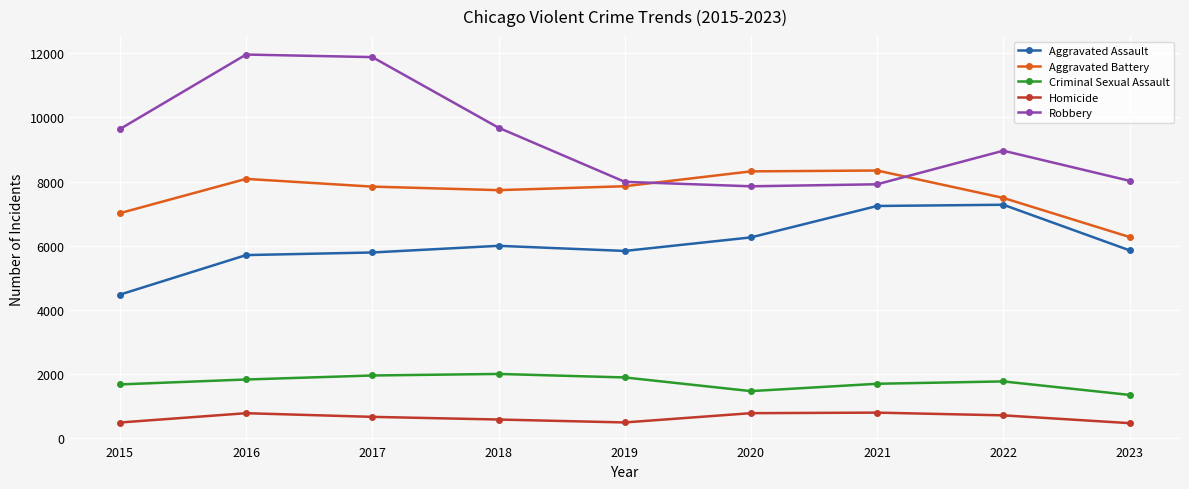

Count the number of categories in the chart.

9